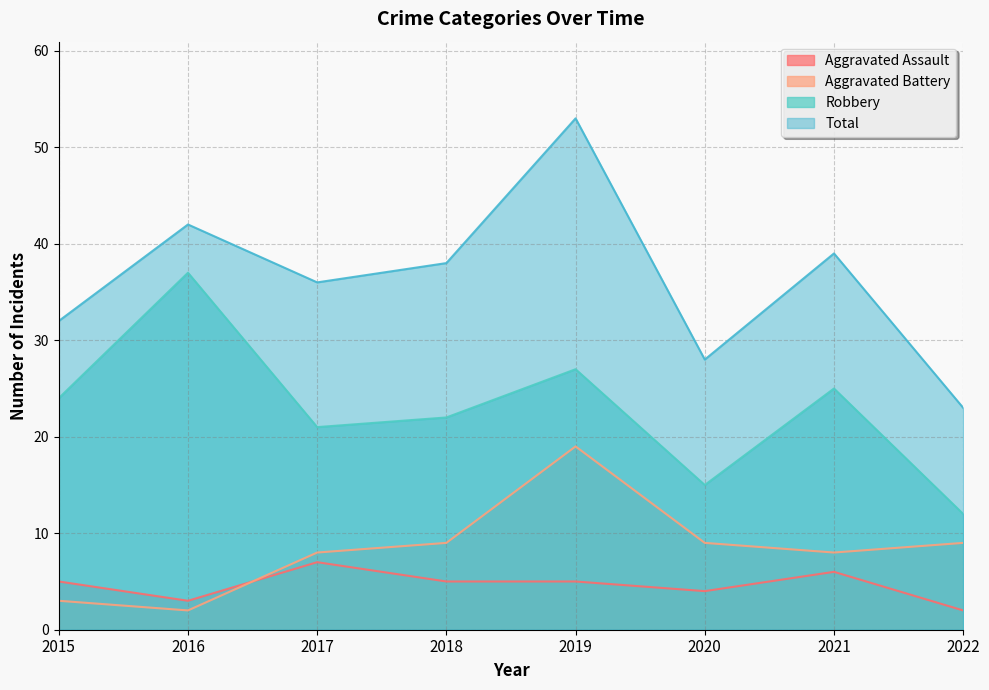

True or false: Aggravated Assault has a value of 7 at 2017.

True